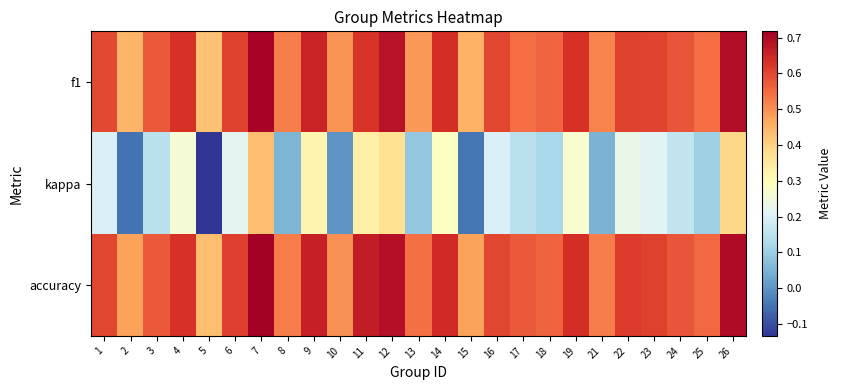

Reading right to left, what are all the values shown in this chart?

f1: 26=0.7	25=0.5	24=0.6	23=0.6	22=0.6	21=0.5	19=0.6	18=0.6	17=0.5	16=0.6	15=0.5	14=0.6	13=0.5	12=0.7	11=0.6	10=0.5	9=0.7	8=0.5	7=0.7	6=0.6	5=0.4	4=0.6	3=0.6	2=0.4	1=0.6
kappa: 26=0.4	25=0.1	24=0.2	23=0.2	22=0.2	21=0.1	19=0.3	18=0.1	17=0.1	16=0.2	15=-0.0	14=0.3	13=0.1	12=0.4	11=0.3	10=0.0	9=0.3	8=0.1	7=0.4	6=0.2	5=-0.1	4=0.3	3=0.1	2=-0.1	1=0.2
accuracy: 26=0.7	25=0.6	24=0.6	23=0.6	22=0.6	21=0.5	19=0.6	18=0.6	17=0.6	16=0.6	15=0.5	14=0.6	13=0.5	12=0.7	11=0.7	10=0.5	9=0.7	8=0.5	7=0.7	6=0.6	5=0.4	4=0.6	3=0.6	2=0.5	1=0.6